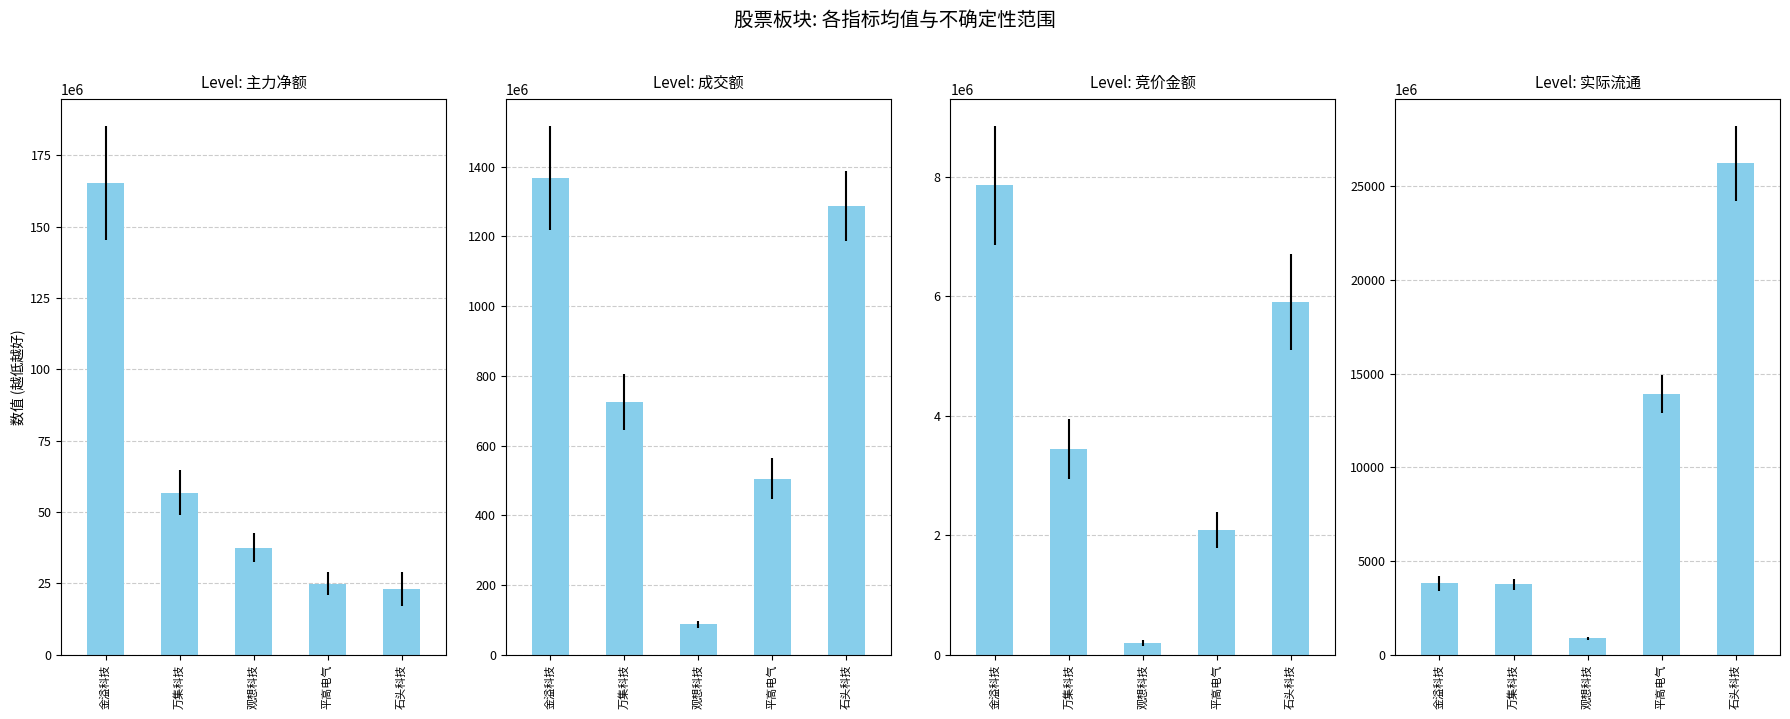

Does the chart contain any negative values?

No